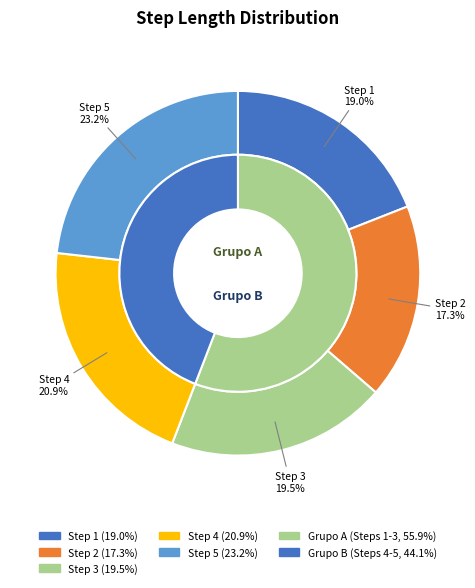

To the nearest percent, what is the combined percentage of 5 and 4?

44%